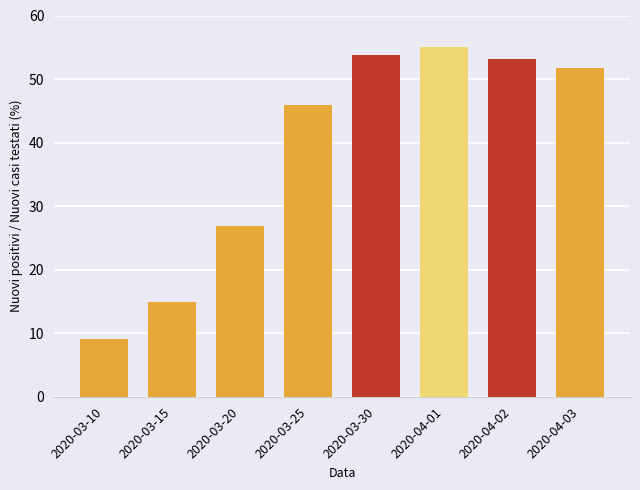

Reading left to right, what are all the values shown in this chart?

2020-03-10=9.0	2020-03-15=14.9	2020-03-20=26.8	2020-03-25=46.0	2020-03-30=53.8	2020-04-01=55.0	2020-04-02=53.2	2020-04-03=51.7